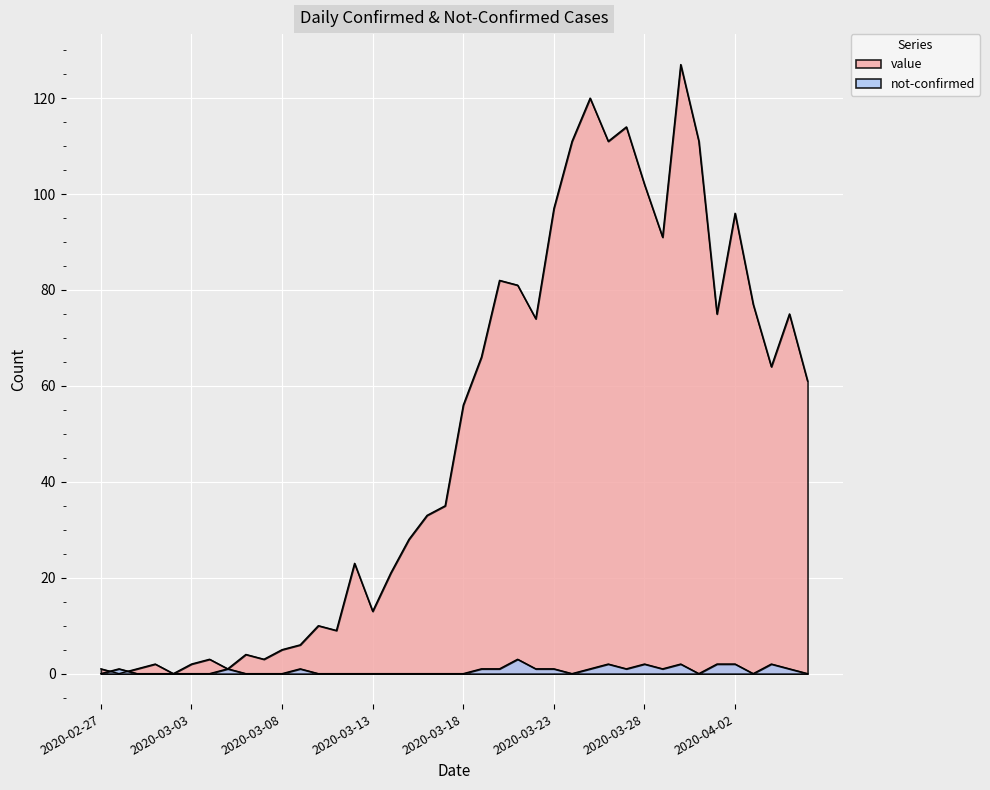

Count the number of data series in this chart.

2